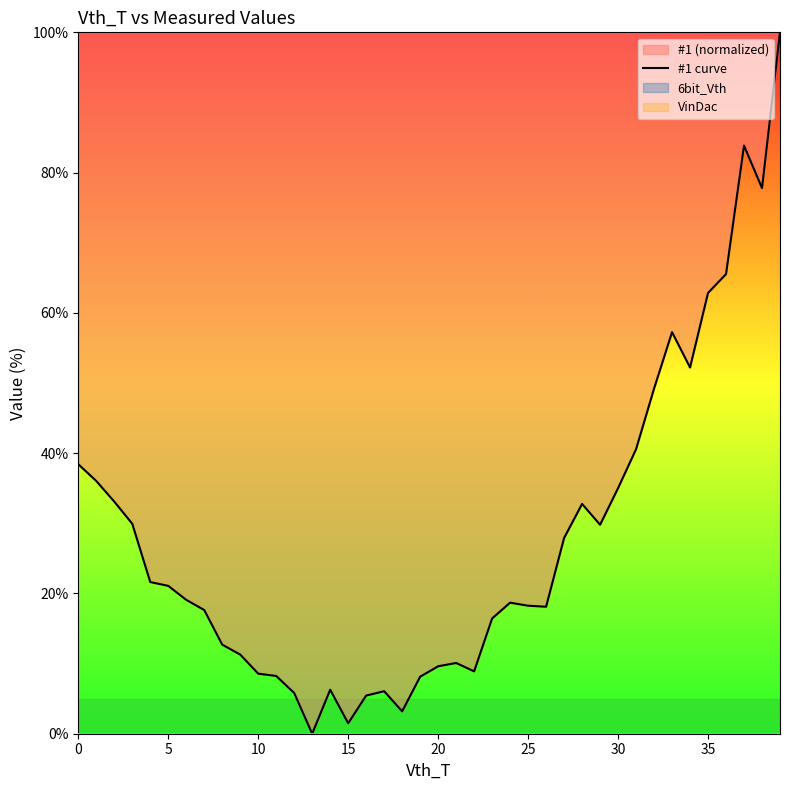

What is the difference between the values at 38 and 31?

37.2